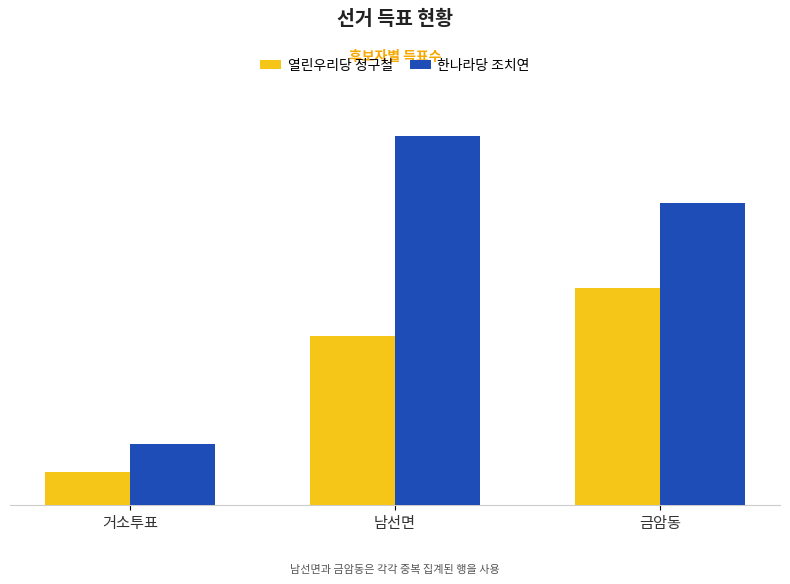

Does the chart contain stacked bars?

No